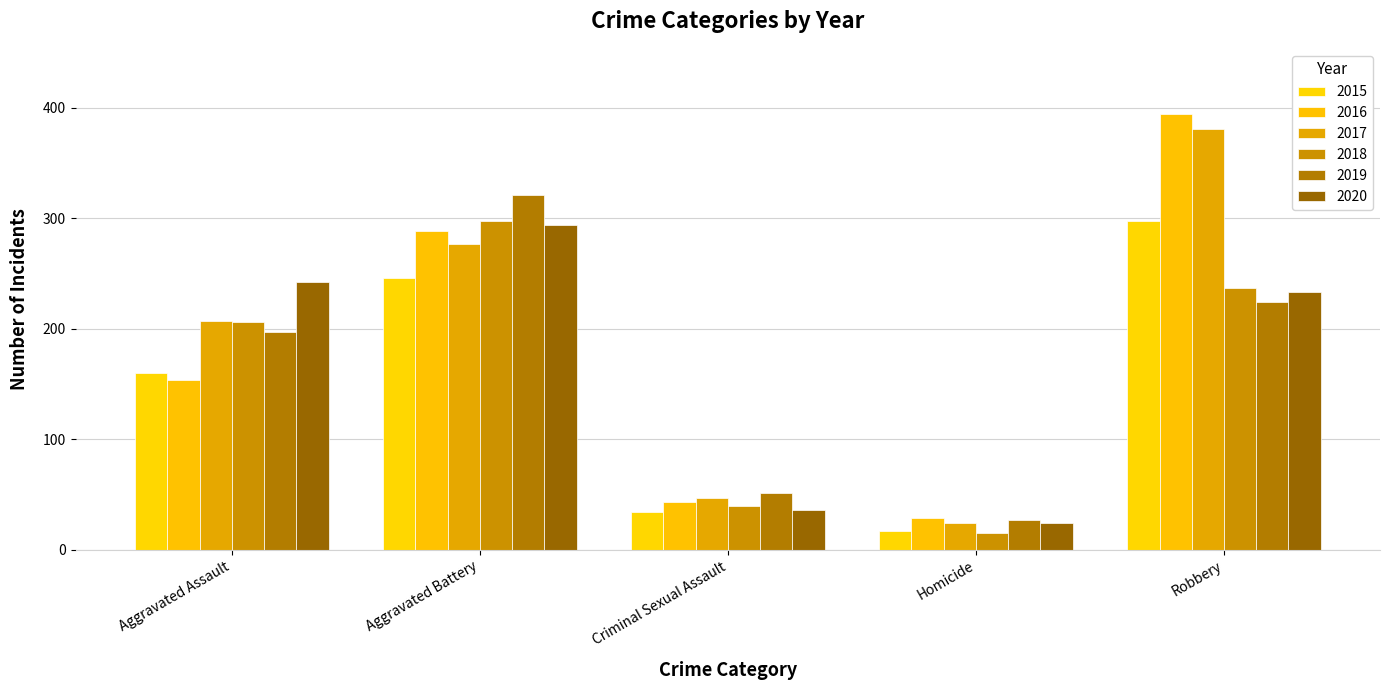

At how many categories does at least one series exceed 112?

3